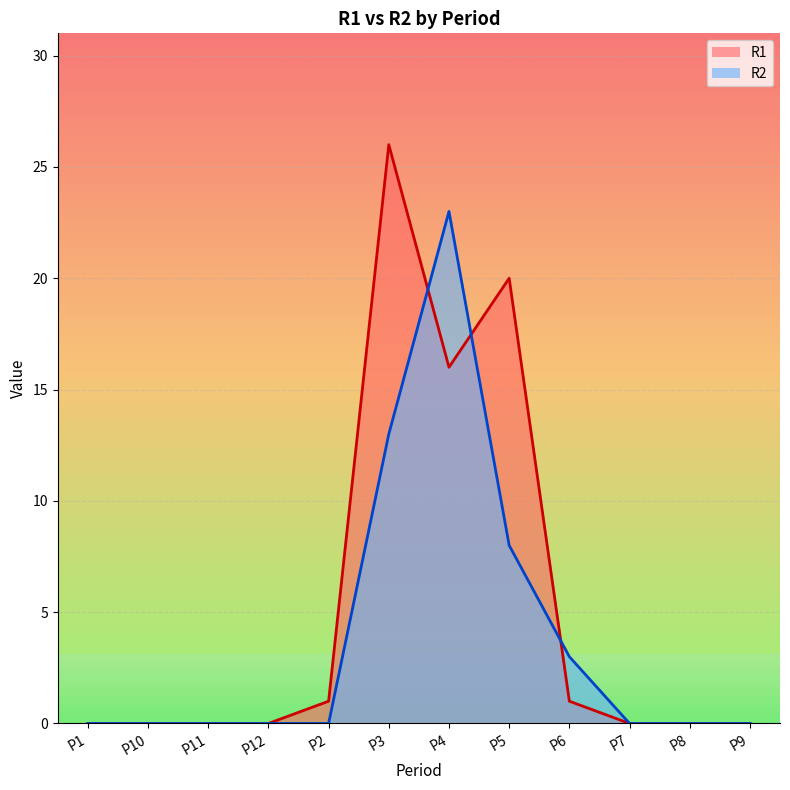

Rank the series at P10 from highest to lowest value.

R1, R2